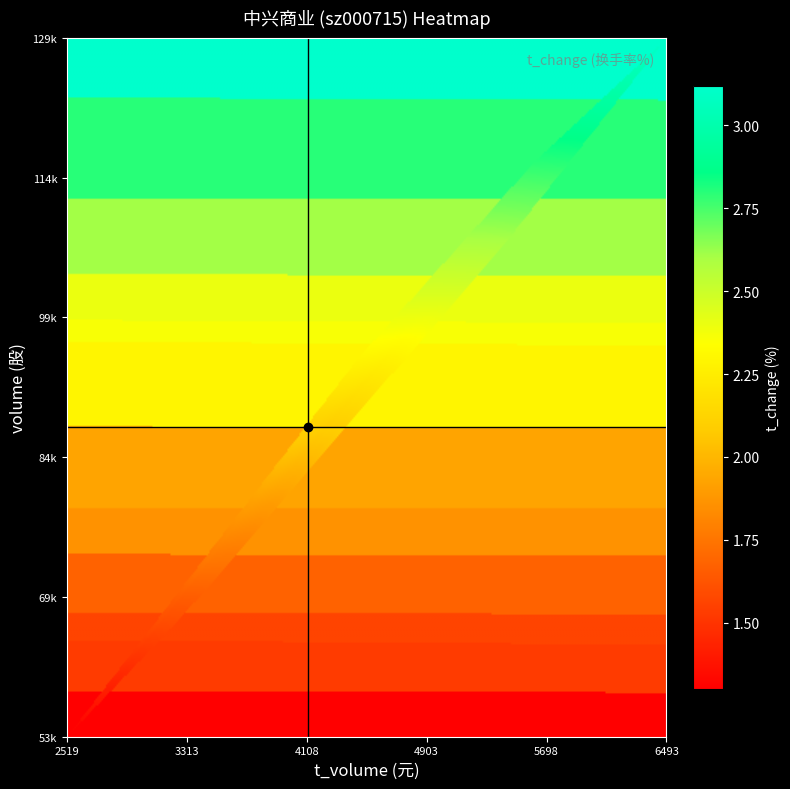

True or false: volume has a value of 103666.7 at 8.

False